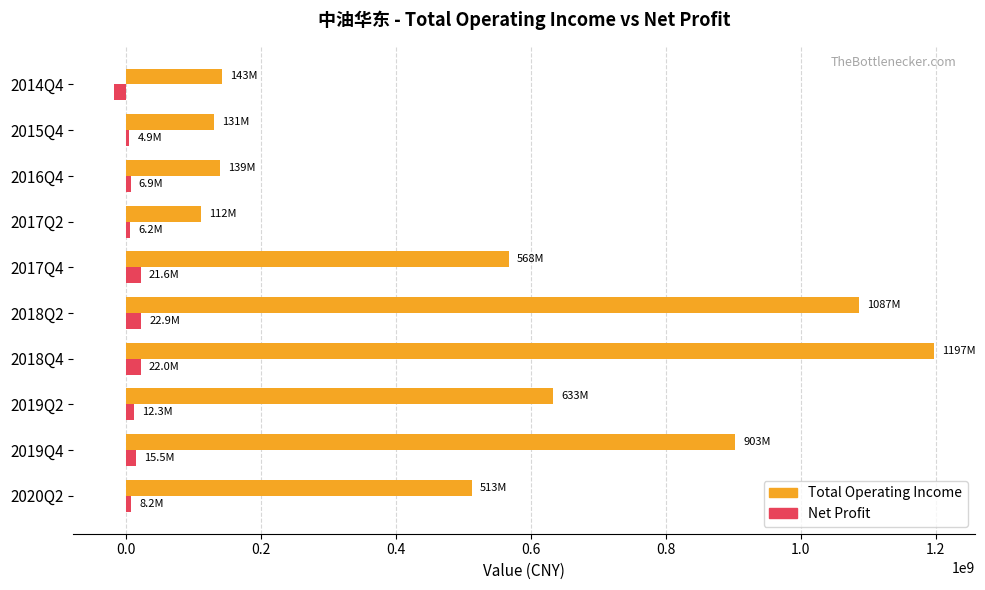

How many data points does each series have?

10